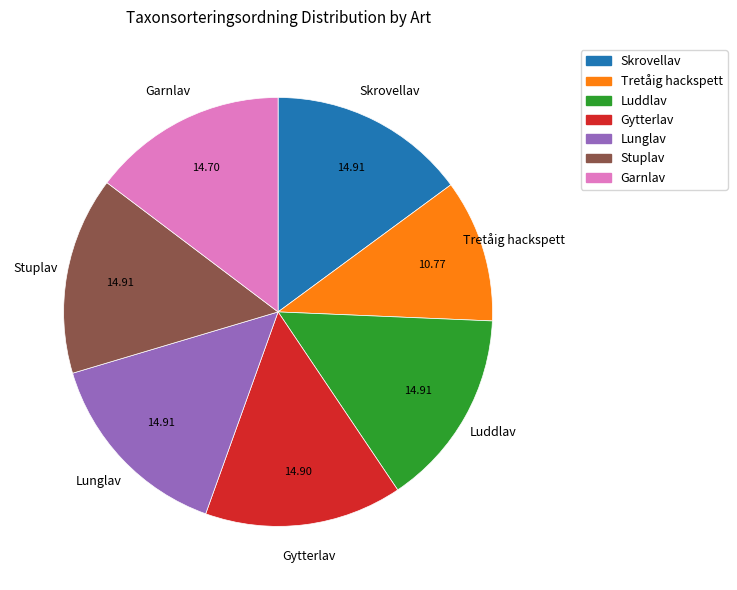

What is the smallest slice in the pie chart?

Tretåig hackspett